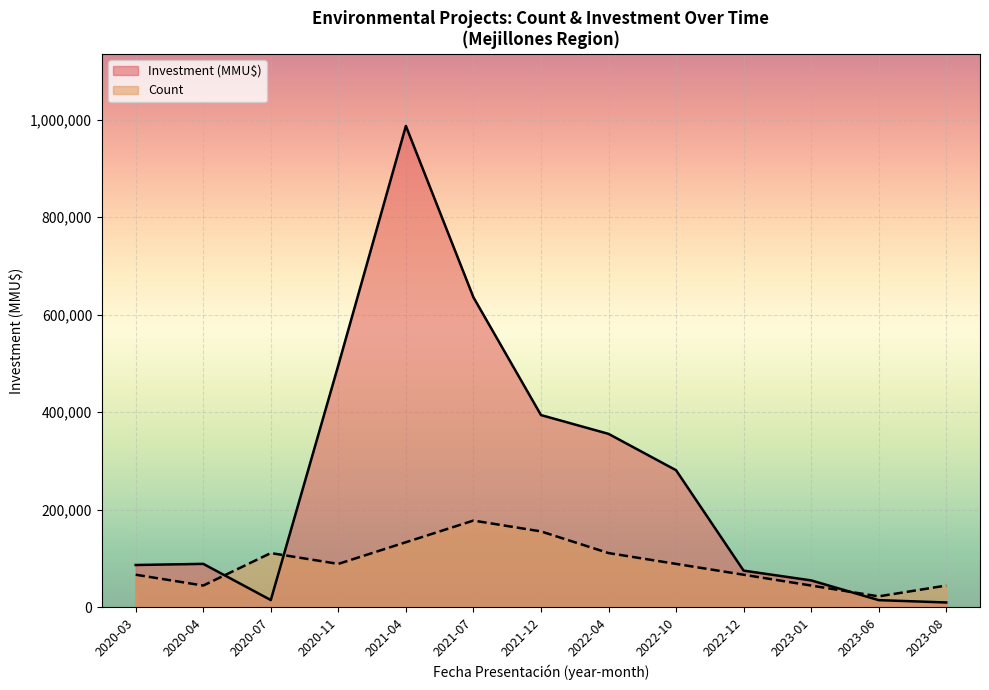

Where does the Count series first go above 88830?

2020-07